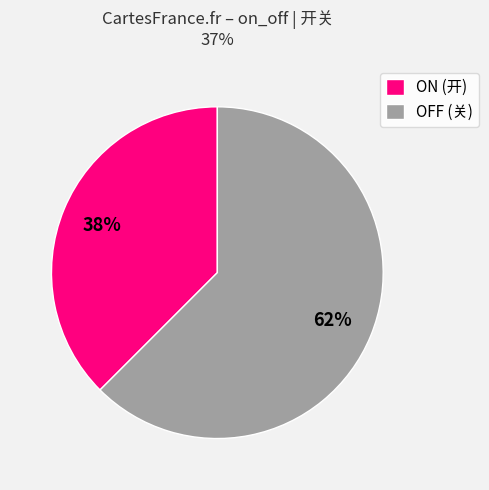

Is there a majority slice in this chart?

Yes